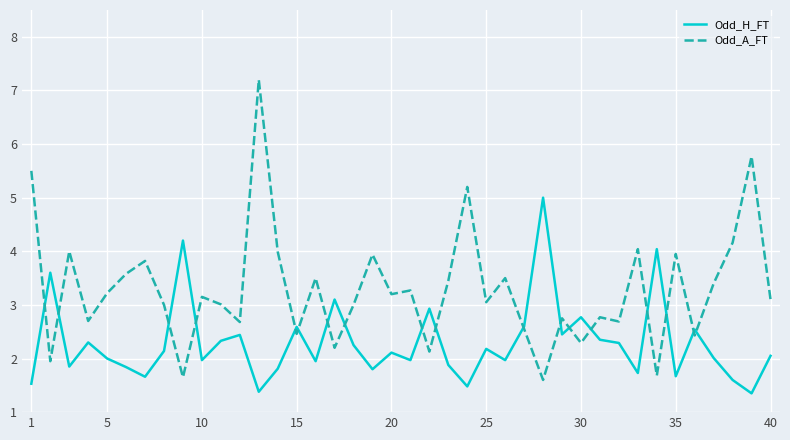

What is the highest value of the Odd_A_FT series?

7.2